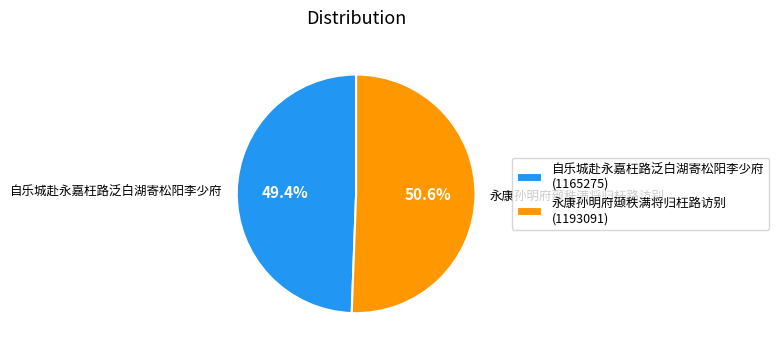

Which has a higher value, 自乐城赴永嘉枉路泛白湖寄松阳李少府 or 永康孙明府颋秩满将归枉路访别?

永康孙明府颋秩满将归枉路访别